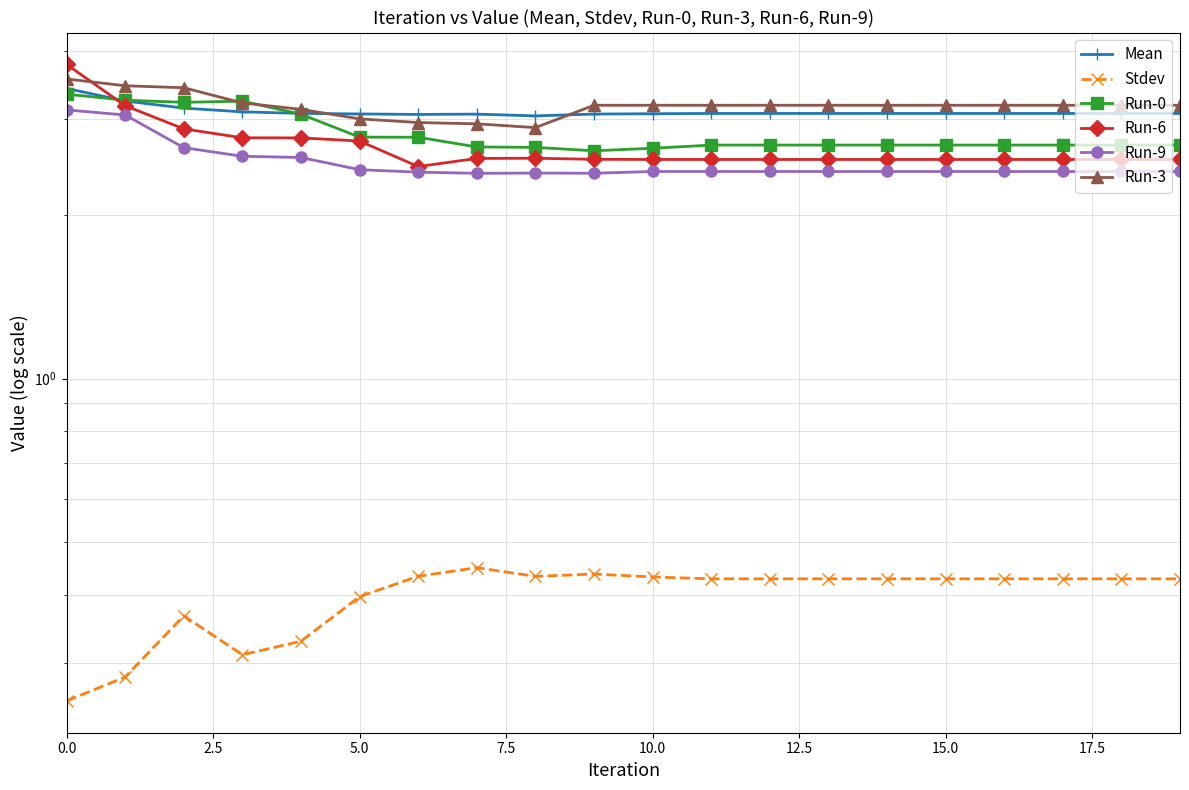

After their last crossing, which series has the higher values: Run-0 or Mean?

Mean